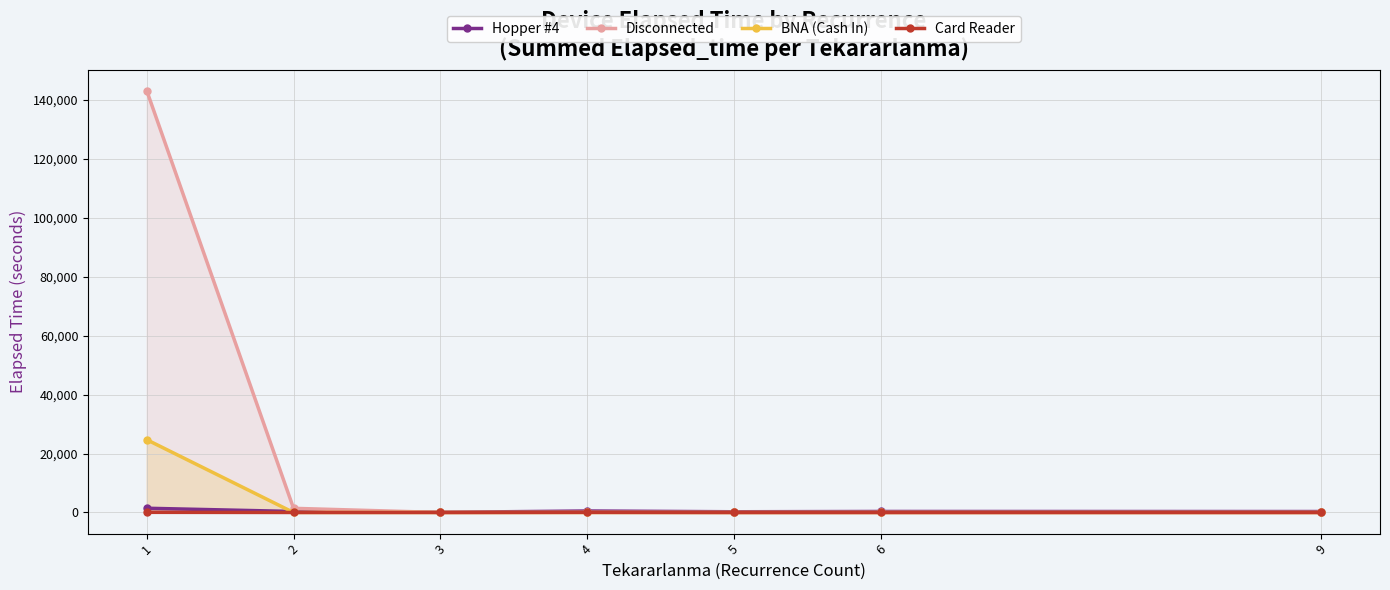

True or false: Card Reader has a value of 0 at 3.

True